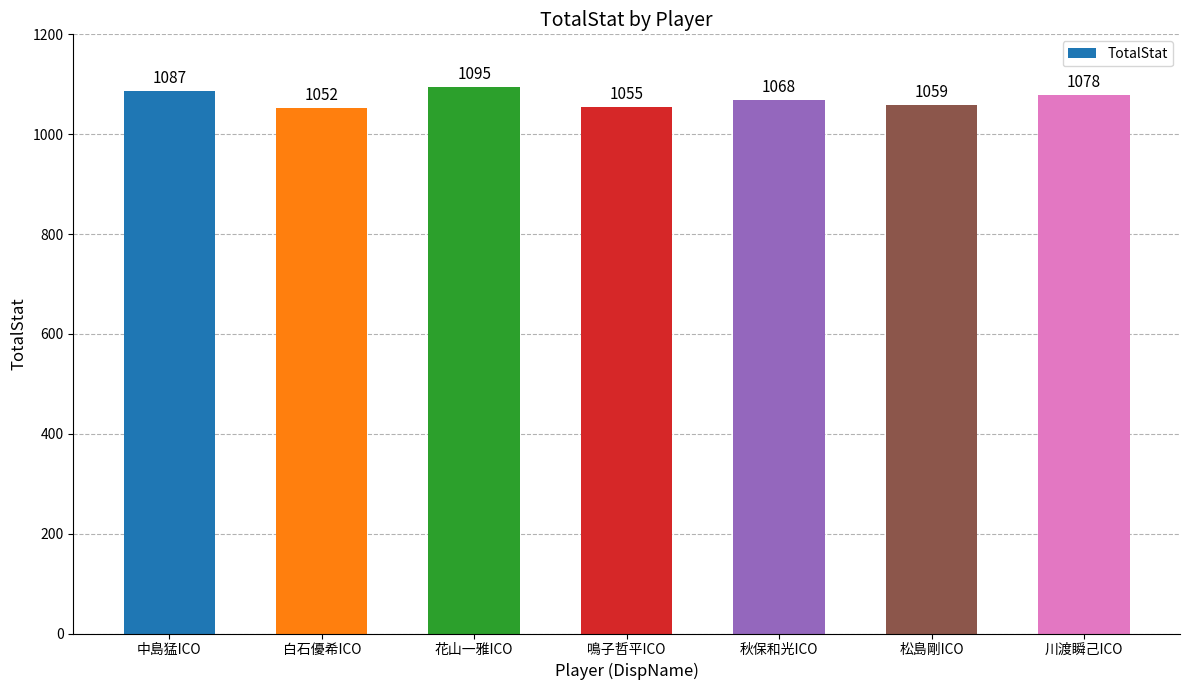

Reading right to left, transcribe all the data shown in this chart.

川渡瞬己ICO=1078	松島剛ICO=1059	秋保和光ICO=1068	鳴子哲平ICO=1055	花山一雅ICO=1095	白石優希ICO=1052	中島猛ICO=1087